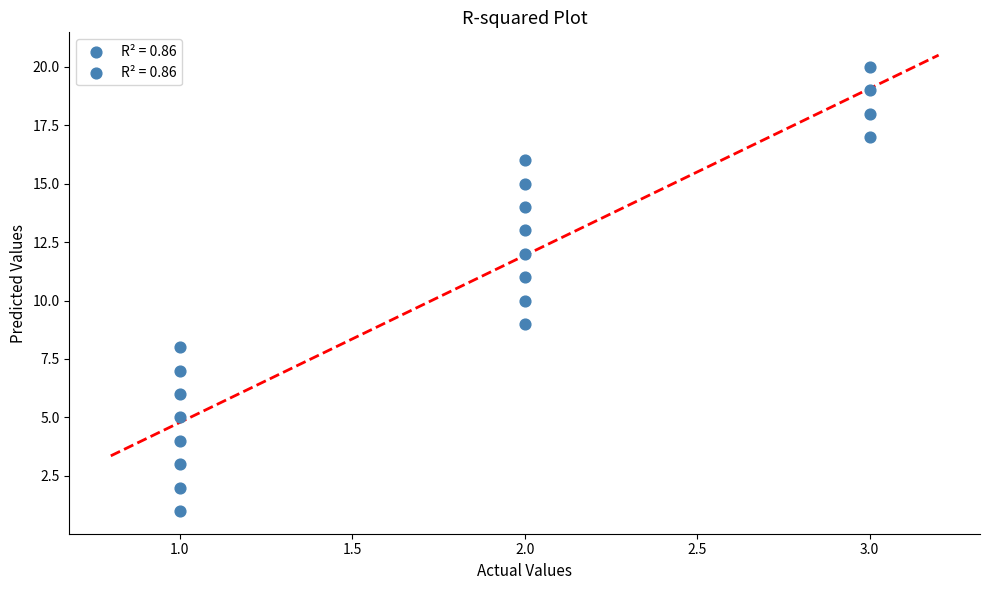

What is the range of Y values (max minus min)?

19